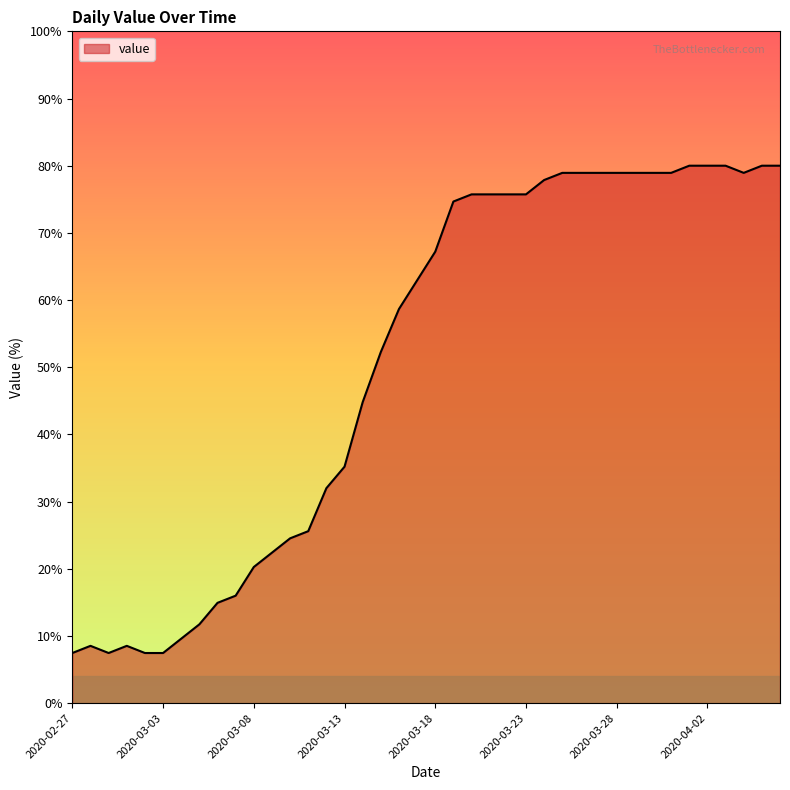

True or false: there are more than 1 points higher than both neighbors.

True